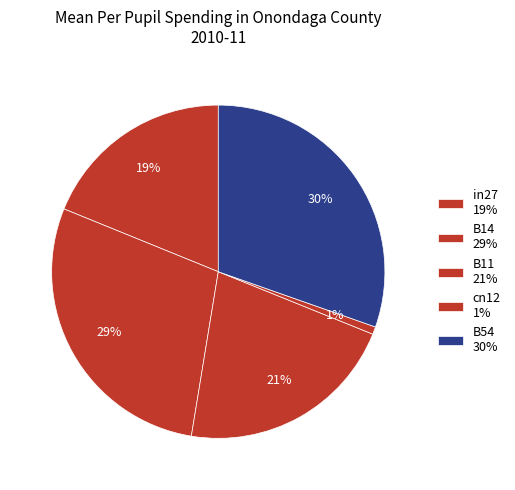

How many segments does this pie chart have?

5